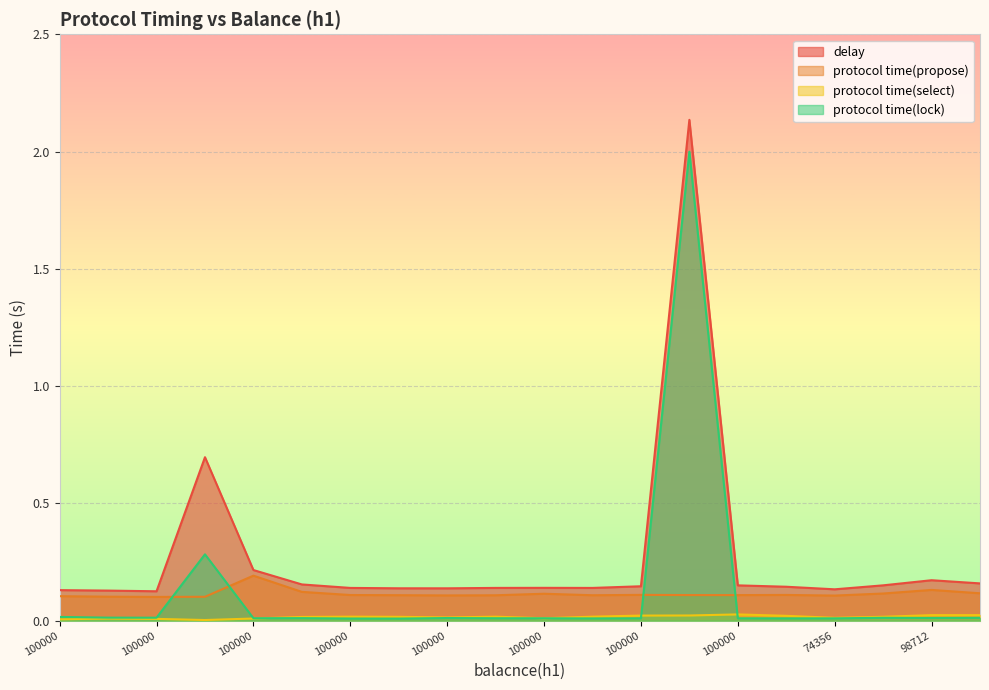

True or false: protocol time(lock) and protocol time(select) cross at least once.

True